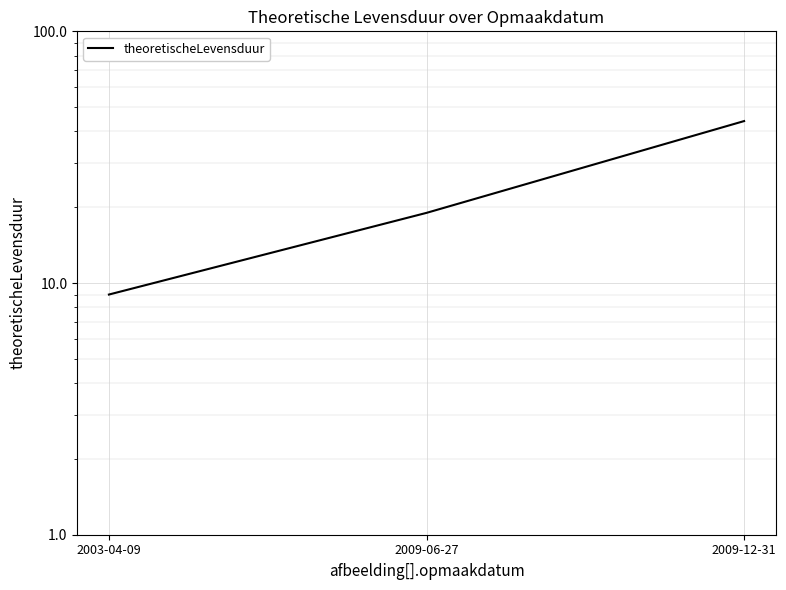

List the labels in order of value, largest first.

2009-12-31, 2009-06-27, 2003-04-09